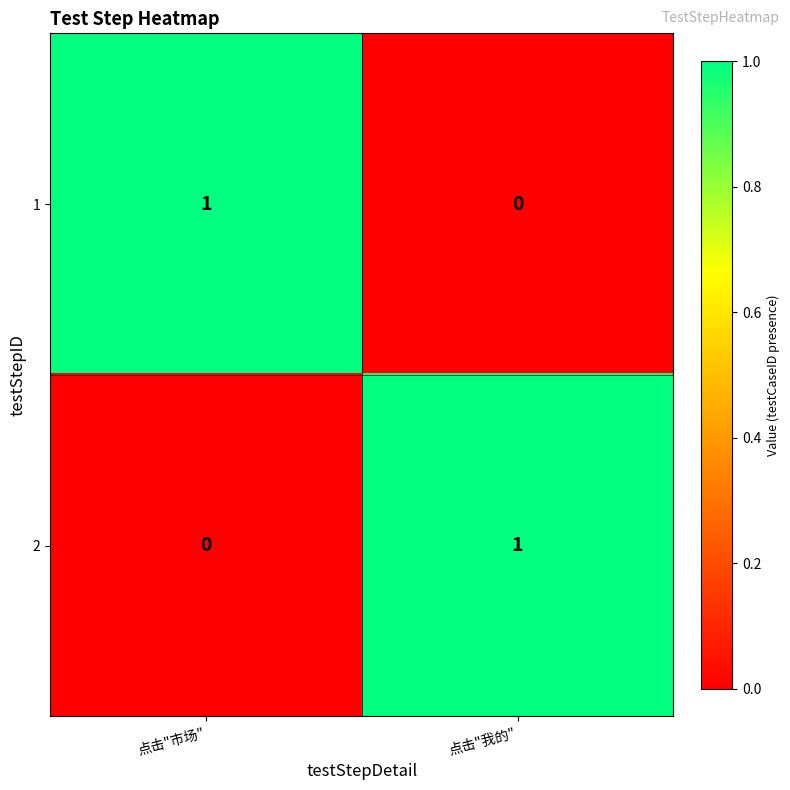

The value of 1 at 点击"市场" is 0. True or false?

False